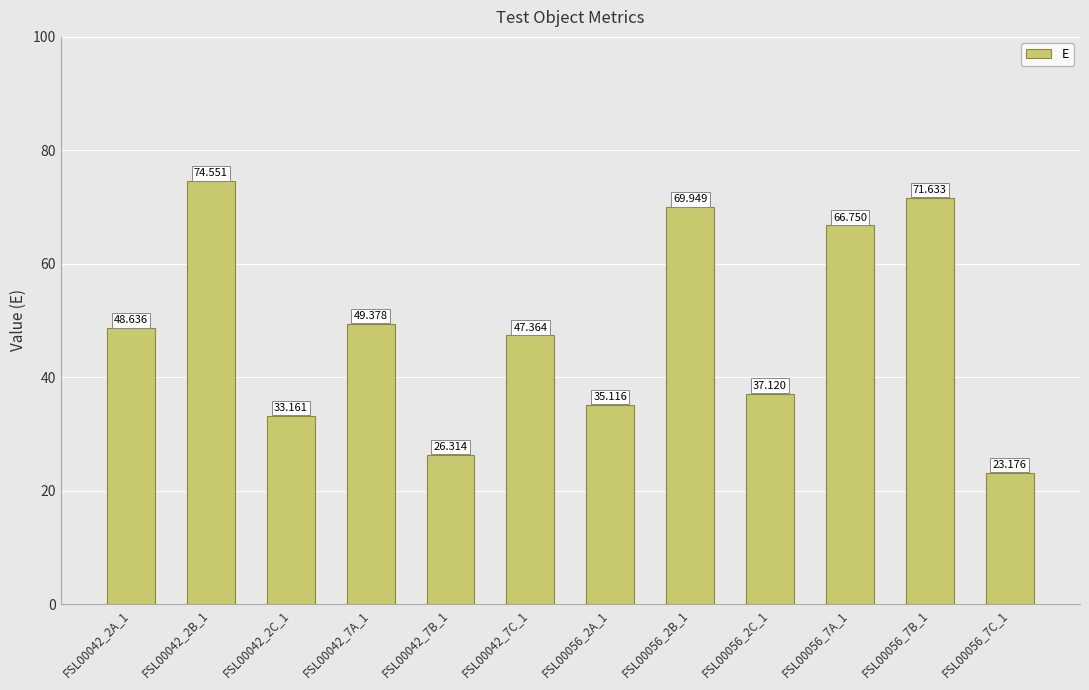

Rank the categories by value from highest to lowest.

FSL00042_2B_1, FSL00056_7B_1, FSL00056_2B_1, FSL00056_7A_1, FSL00042_7A_1, FSL00042_2A_1, FSL00042_7C_1, FSL00056_2C_1, FSL00056_2A_1, FSL00042_2C_1, FSL00042_7B_1, FSL00056_7C_1